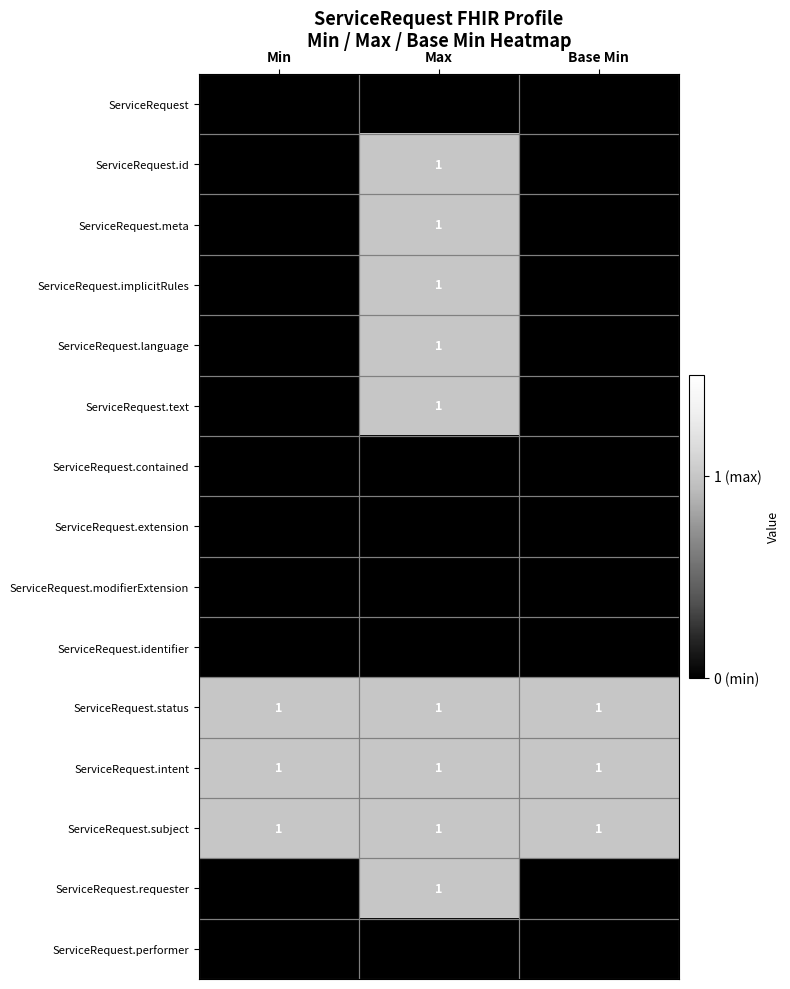

How many ServiceRequest.meta values are between 0 and 1?

3